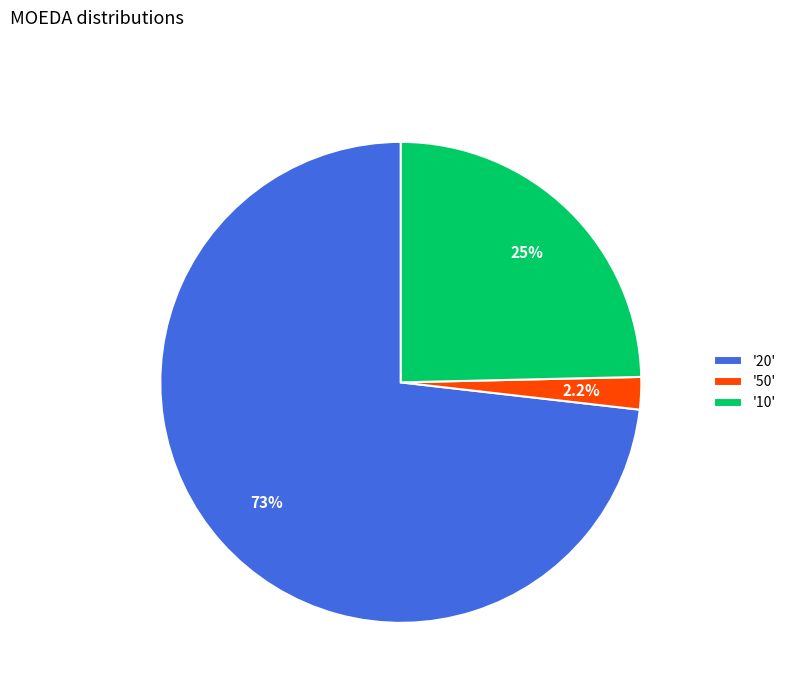

Do '20' and '10' together represent more than half of the pie?

Yes